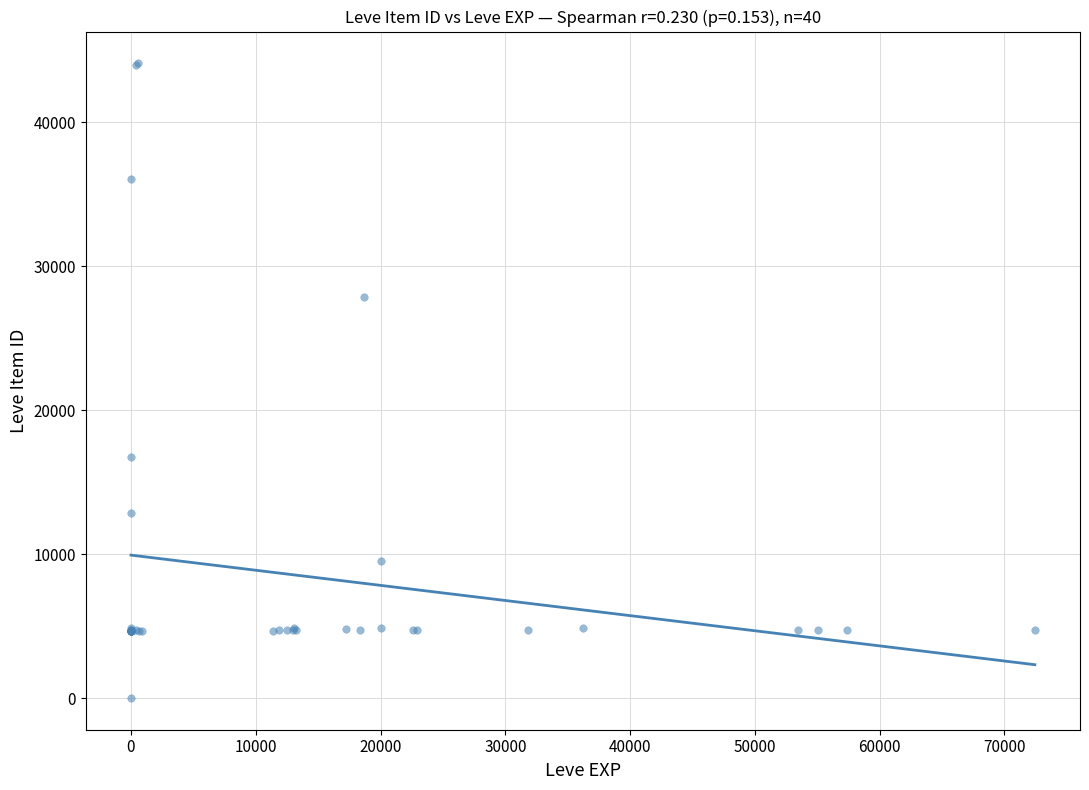

What Y value in the scatter plot is closest to 22050?

16734